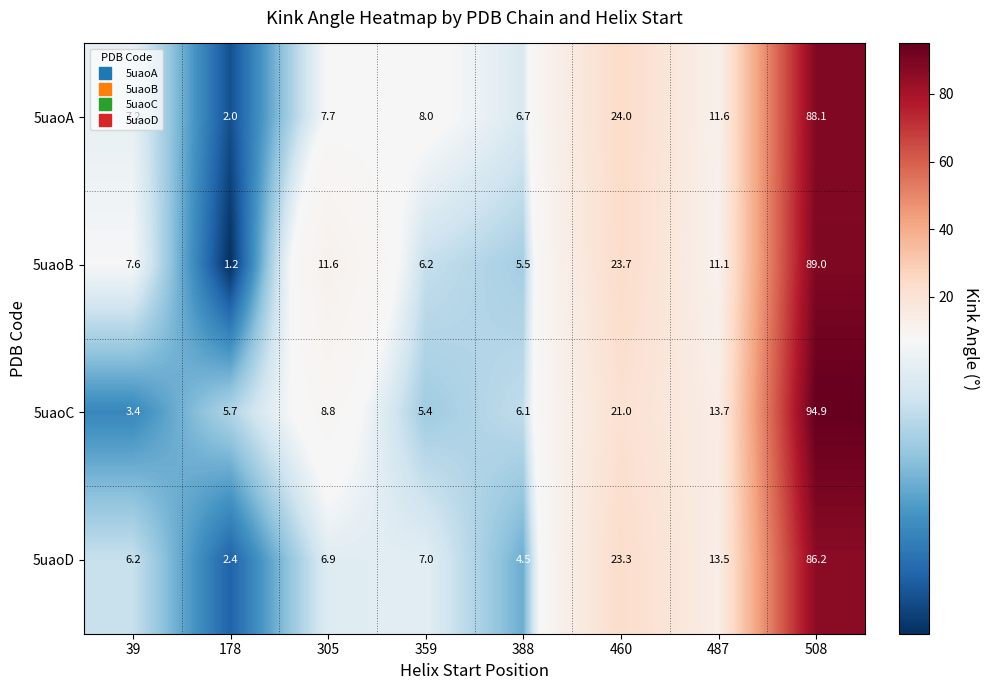

Between 460 and 508, which series saw the biggest shift?

5uaoC